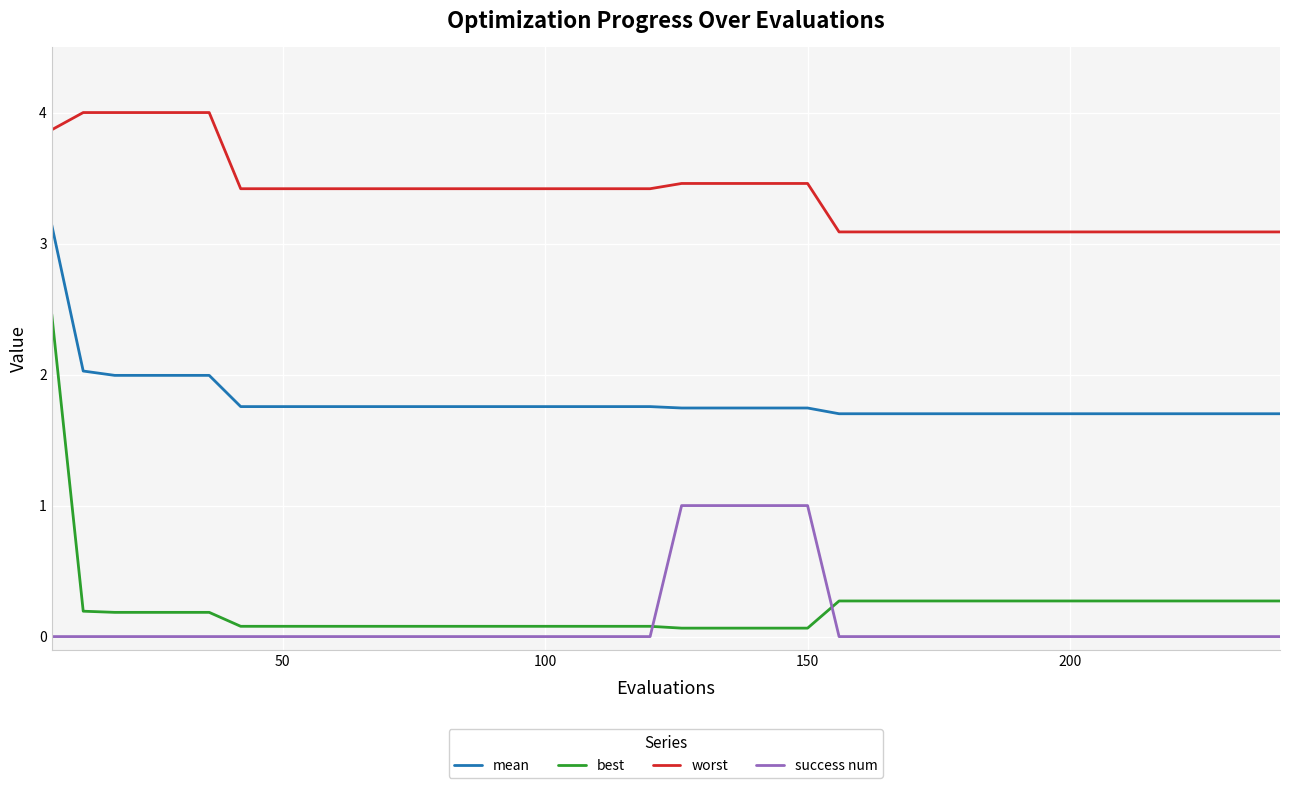

Does the chart display data point markers on the line(s)?

No